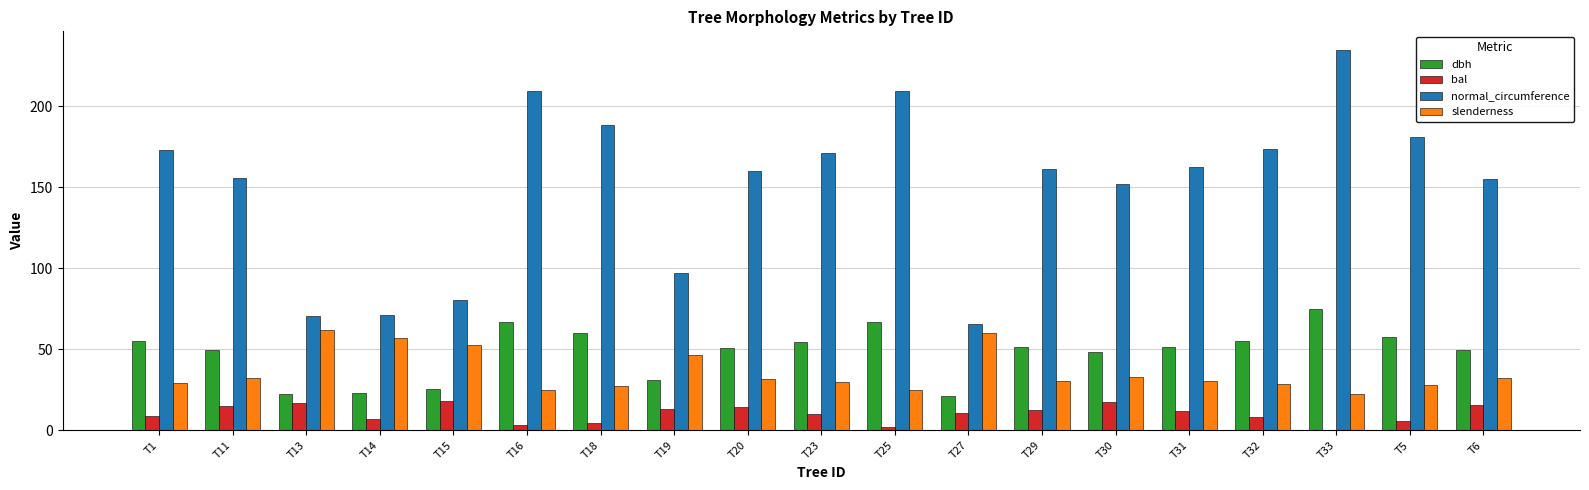

At which category does the chart reach its peak across all series?

T33